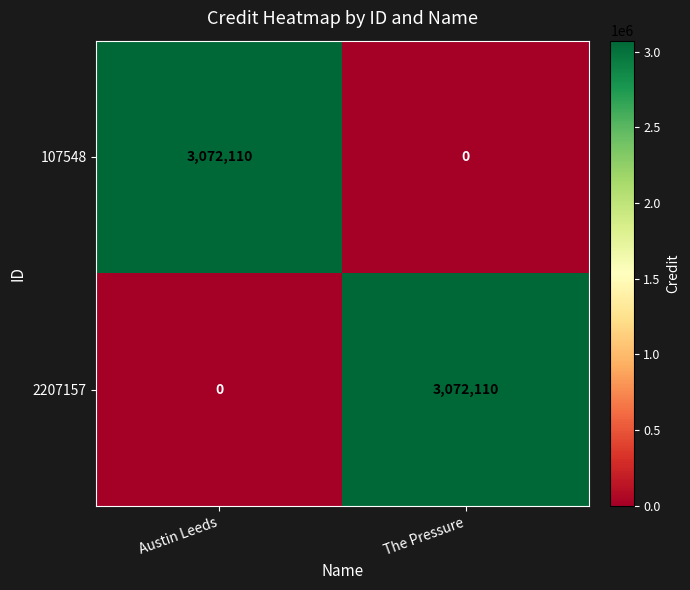

The 107548 series shows -2053555 at The Pressure. True or false?

False